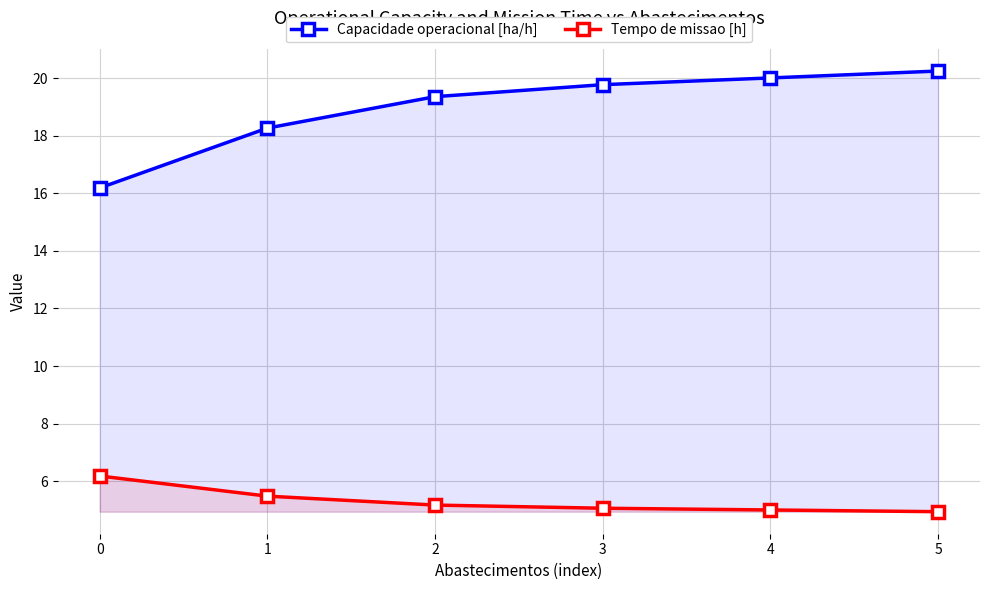

Reading right to left, transcribe all the data shown in this chart.

Capacidade operacional [ha/h]: 20.2	20.0	19.8	19.4	18.3	16.2
Tempo de missao [h]: 4.9	5.0	5.1	5.2	5.5	6.2